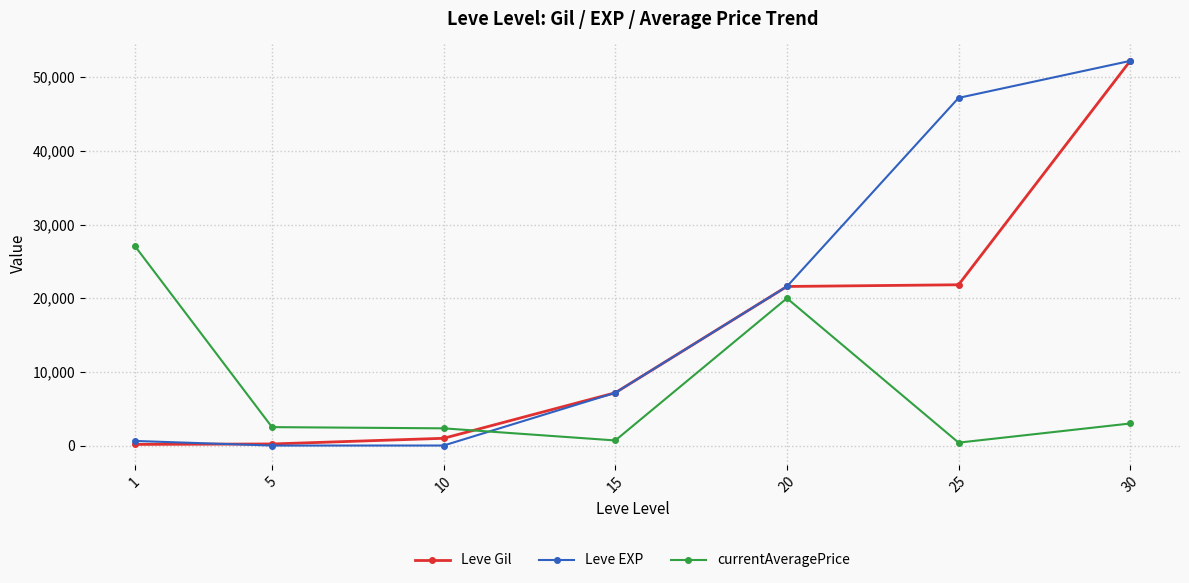

Rank the series at 25 from lowest to highest value.

currentAveragePrice, Leve Gil, Leve EXP